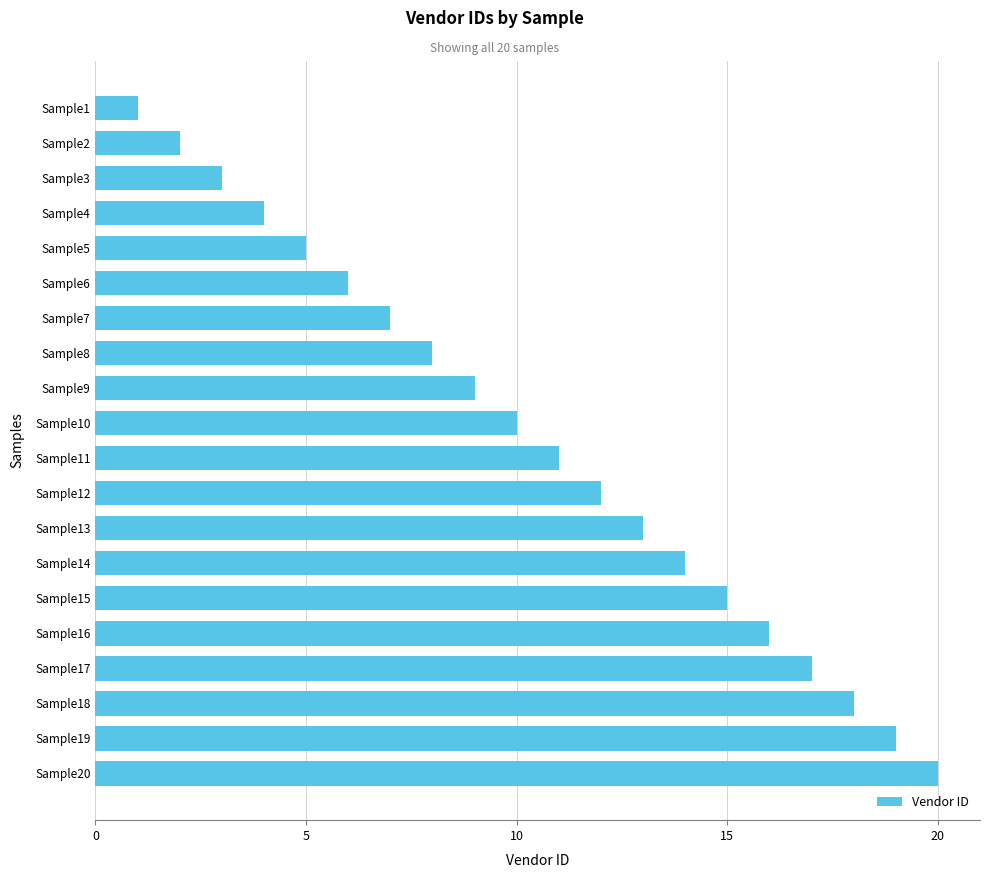

Reading bottom to top, list all the values displayed in this chart.

Sample20=20	Sample19=19	Sample18=18	Sample17=17	Sample16=16	Sample15=15	Sample14=14	Sample13=13	Sample12=12	Sample11=11	Sample10=10	Sample9=9	Sample8=8	Sample7=7	Sample6=6	Sample5=5	Sample4=4	Sample3=3	Sample2=2	Sample1=1